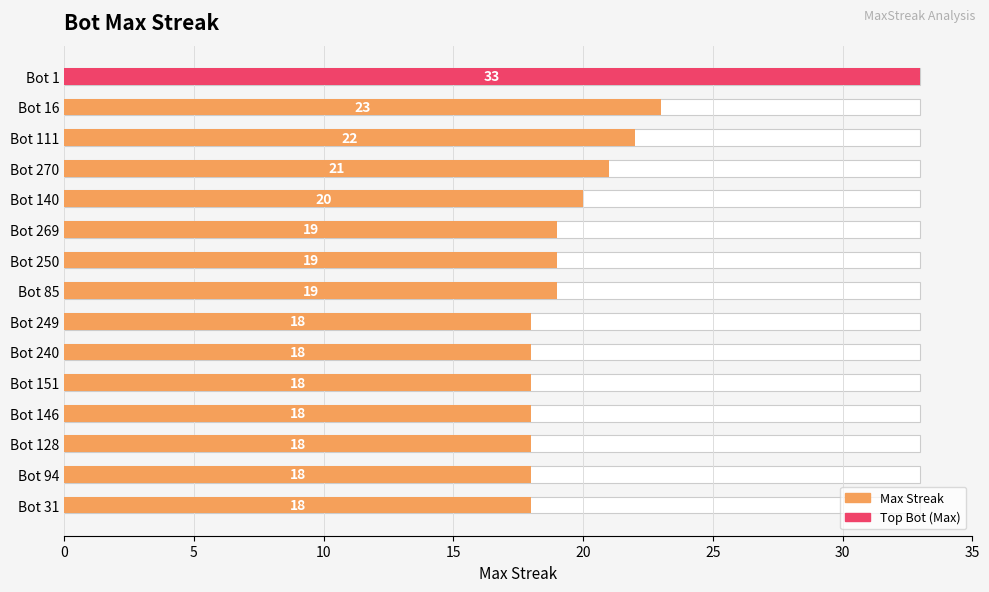

What is the value of the 4th bar from the left?

21